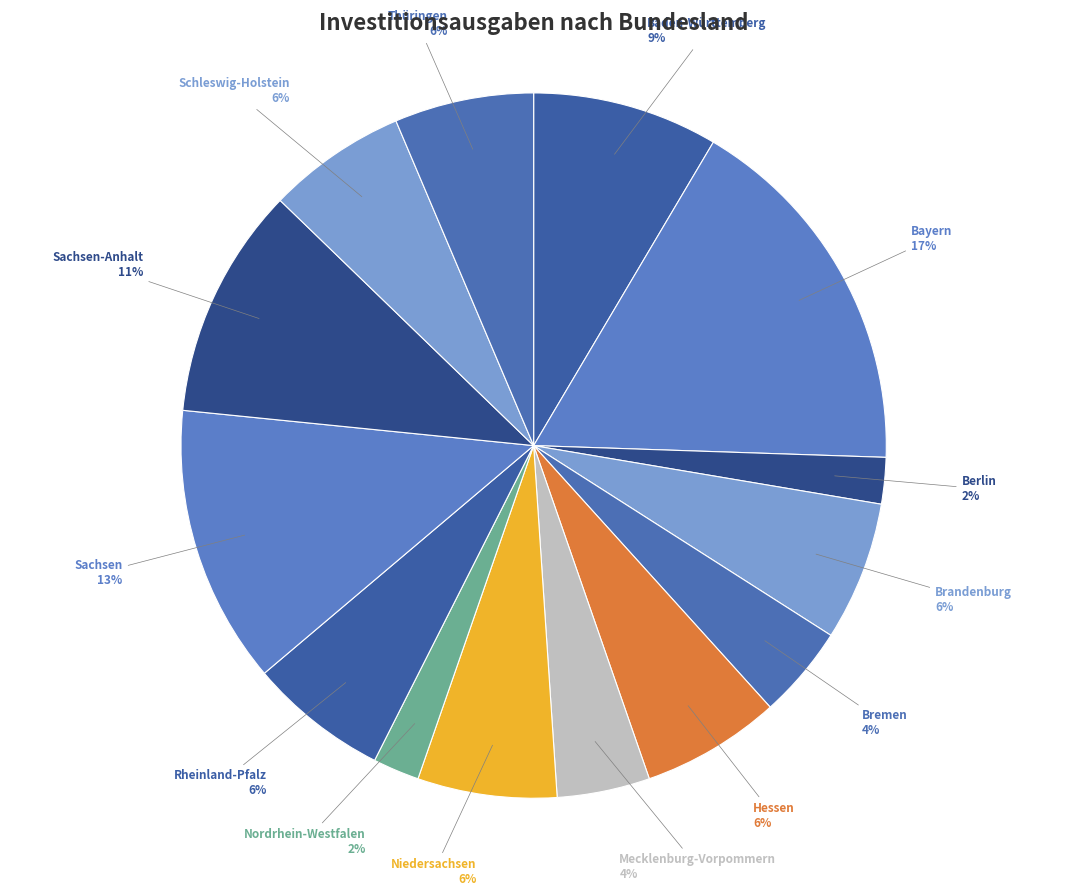

Is there any slice that represents more than half of the pie?

No